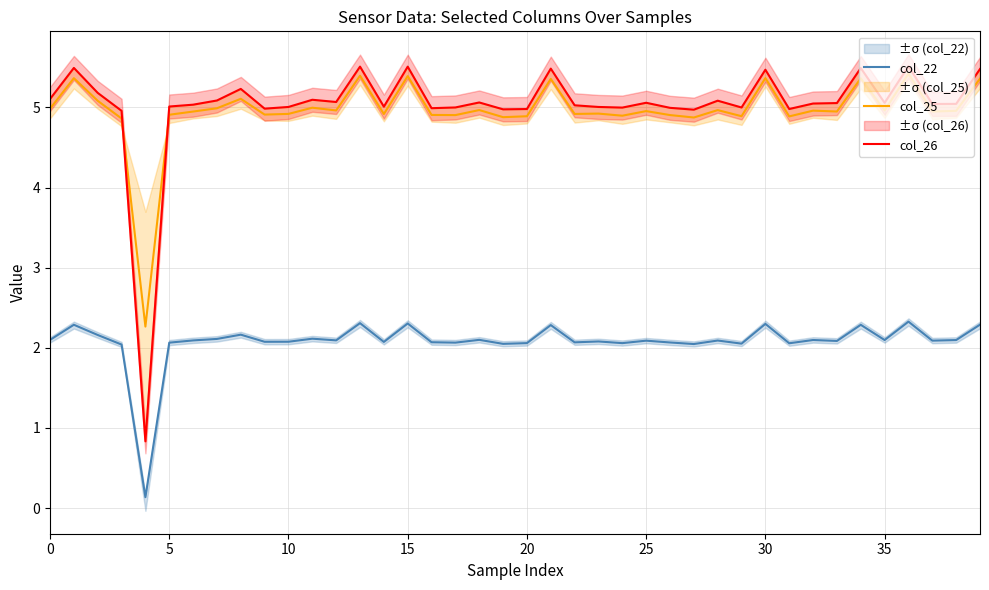

Rank the series at 39 from lowest to highest value.

col_22, col_25, col_26